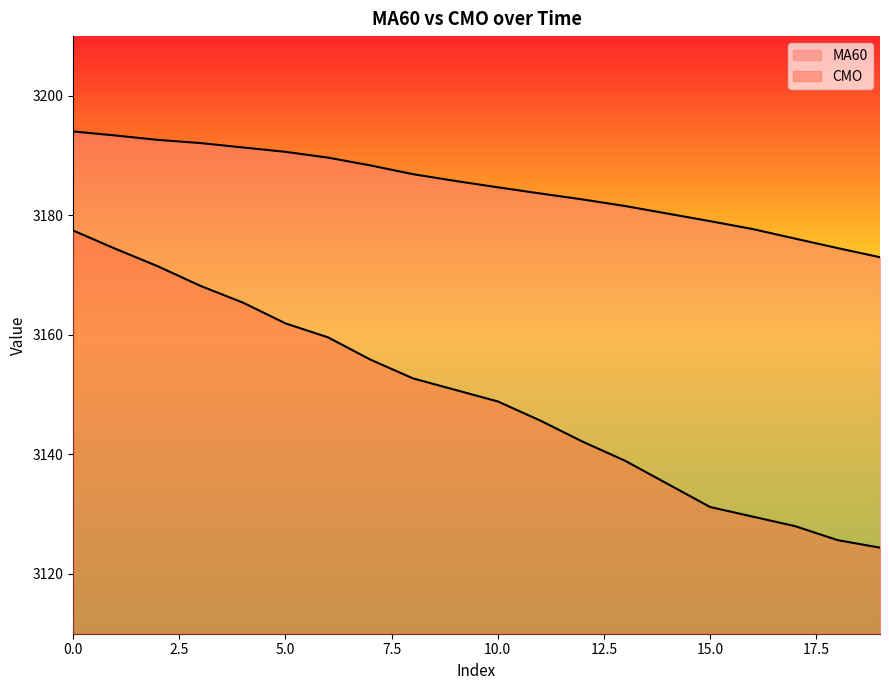

What is the smallest value displayed?

3124.4